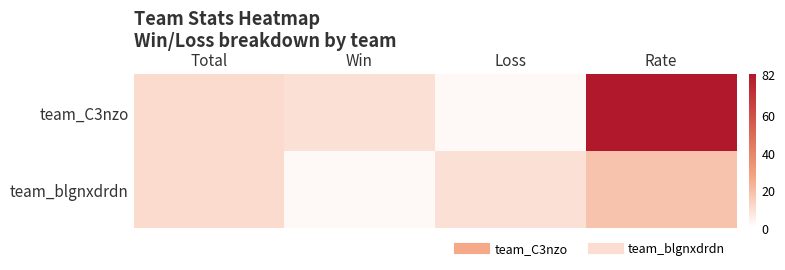

At how many categories does at least one series exceed 33?

1